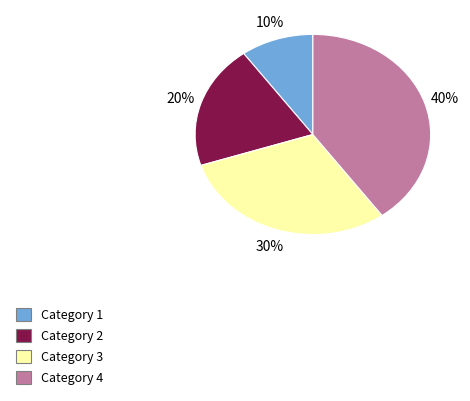

Does any single category account for the majority?

No